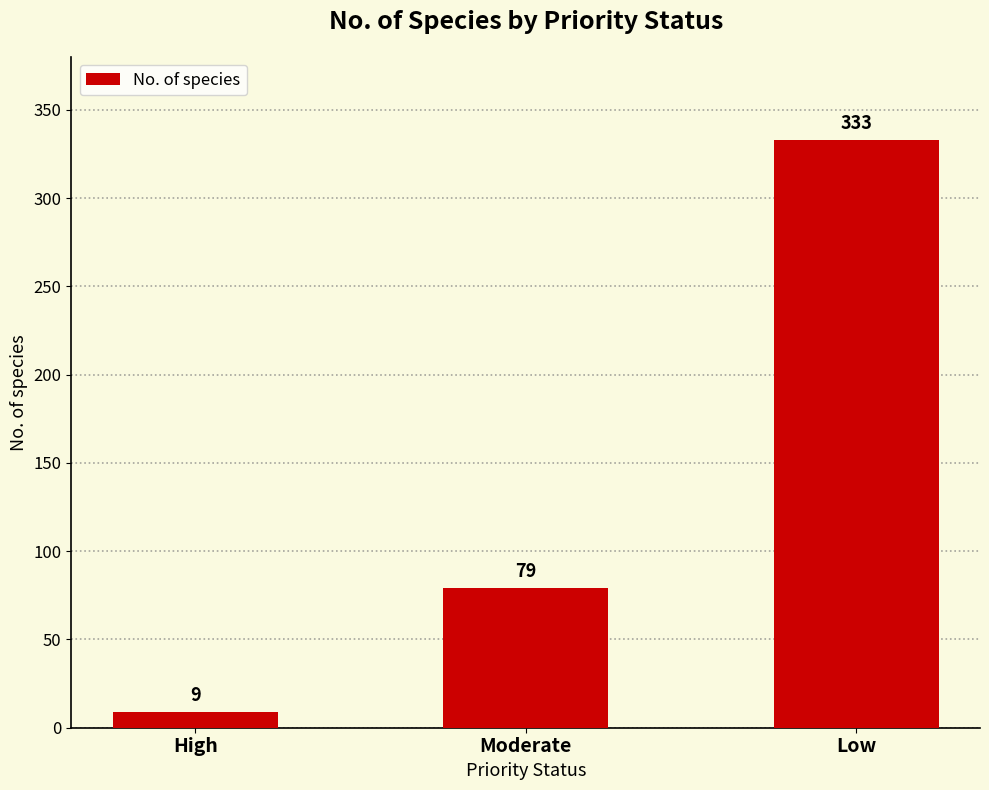

What is the label of the 3rd bar from the left?

Low